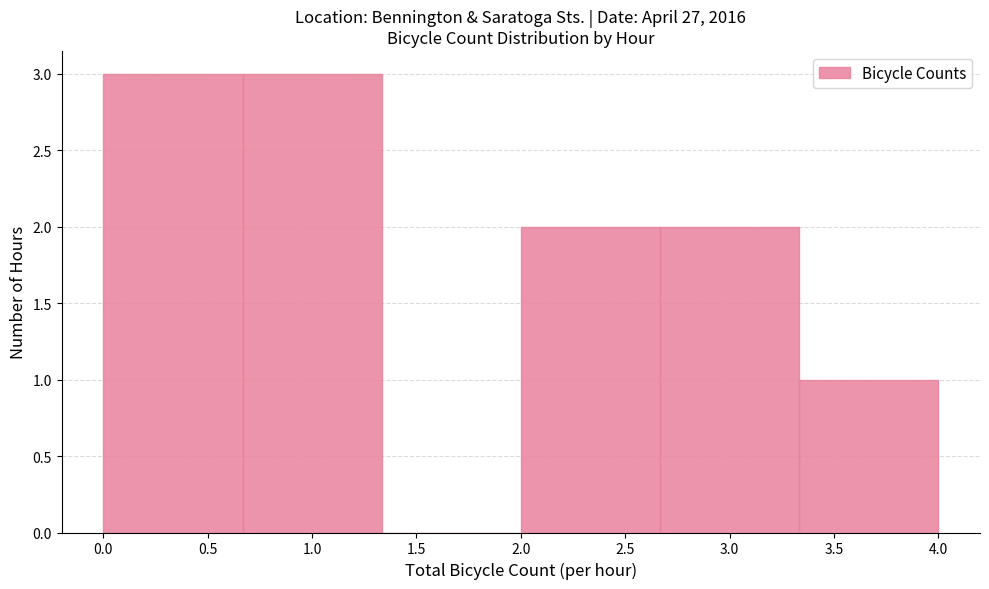

Reading left to right, transcribe this chart: for each bar, give the range it covers on the x-axis and its height. Neither the bar edges nor the heights are printed on the chart, so give them approximately, as read against the axes.

0.00 to 0.65: 3
0.65 to 1.35: 3
1.35 to 2.00: 0
2.00 to 2.65: 2
2.65 to 3.35: 2
3.35 to 4.00: 1